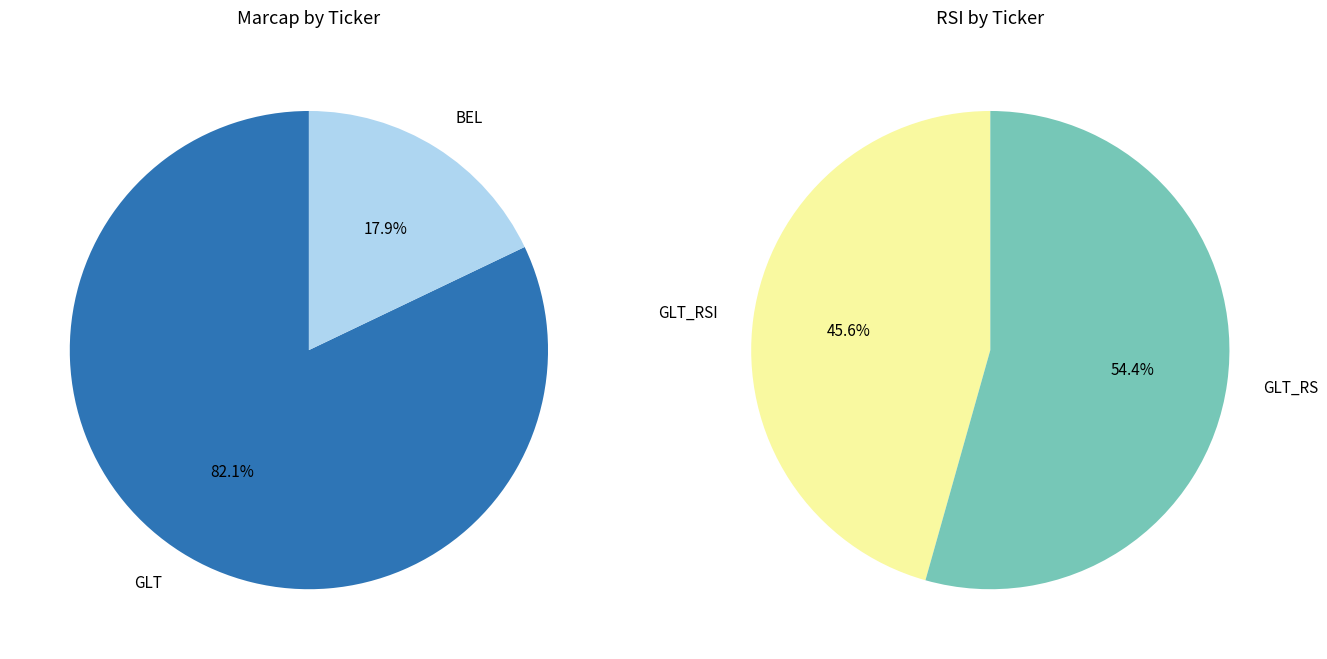

To the nearest percent, what is the combined percentage of GLT and BEL?

100%